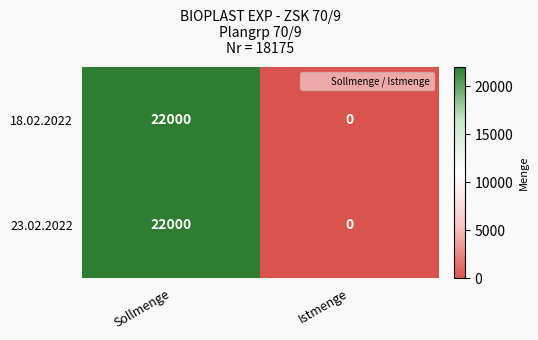

How many categories are shown in the chart?

2